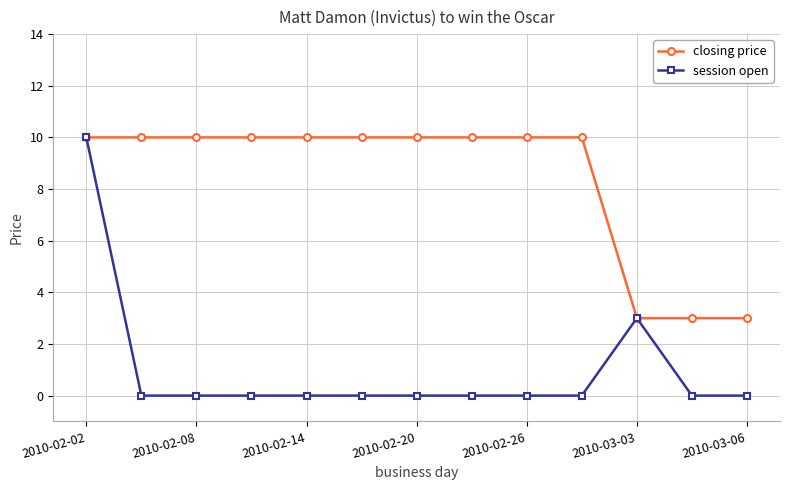

What is the maximum value shown in the chart?

10